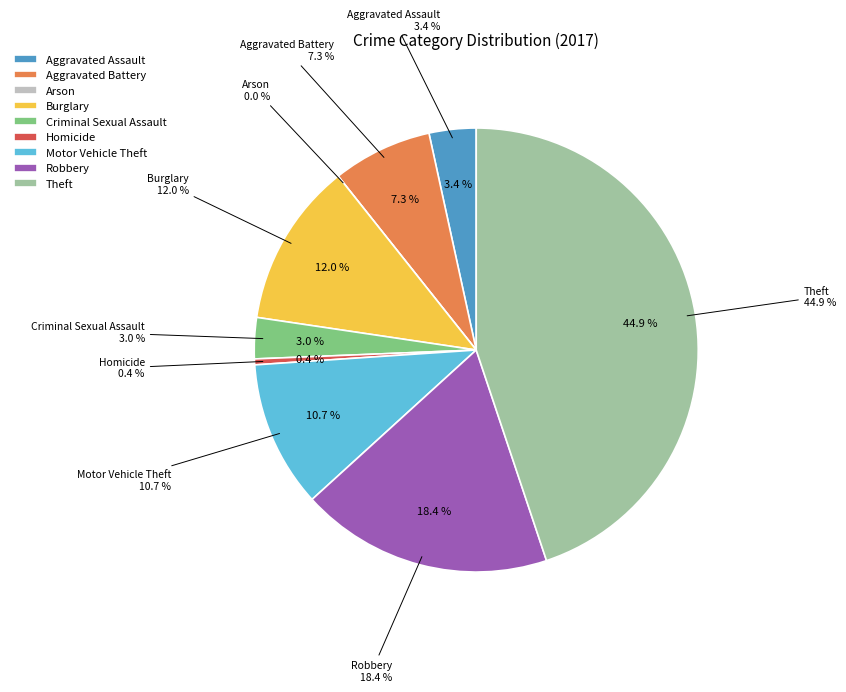

How many segments does this pie chart have?

9